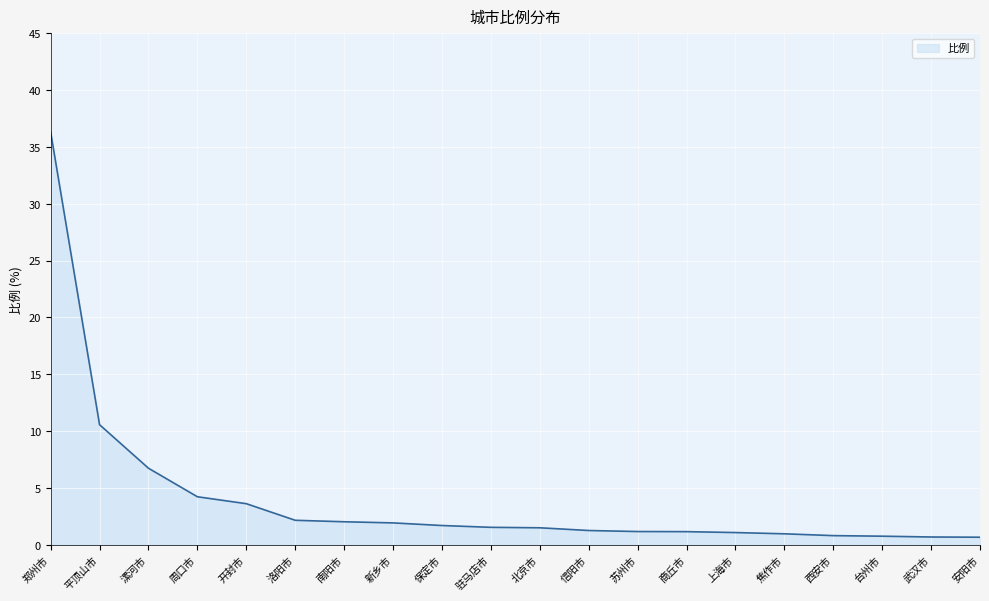

True or false: the data shows 2.0 at 南阳市.

True